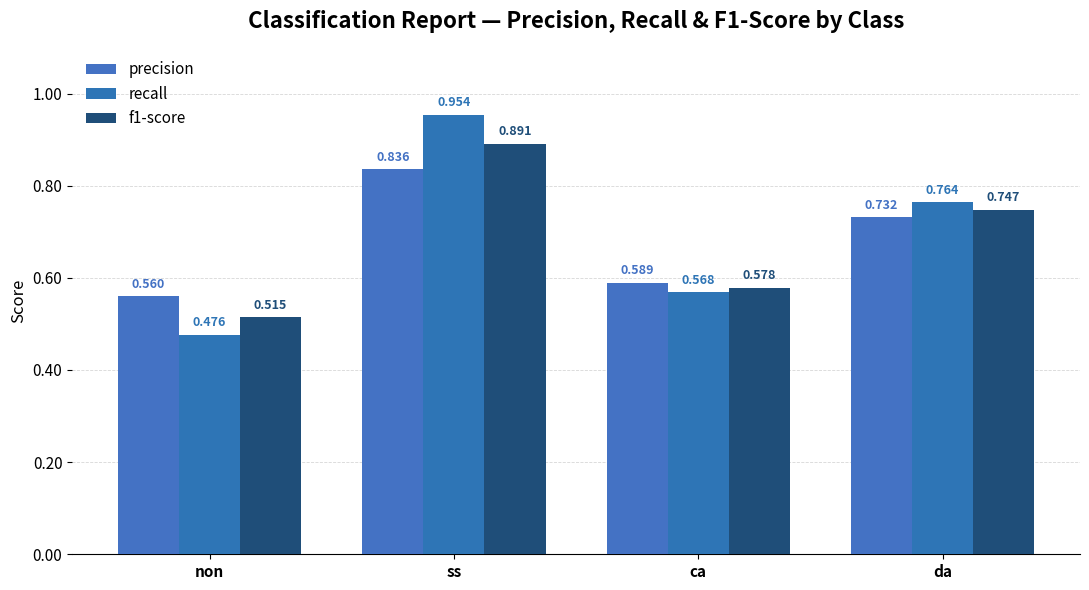

Does the chart contain any negative values?

No